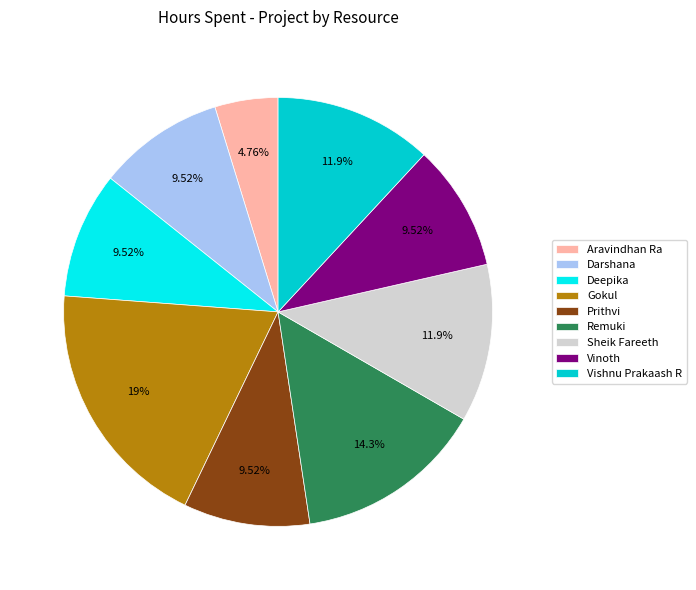

To the nearest percent, what is the difference between the largest and smallest slice percentages?

14%